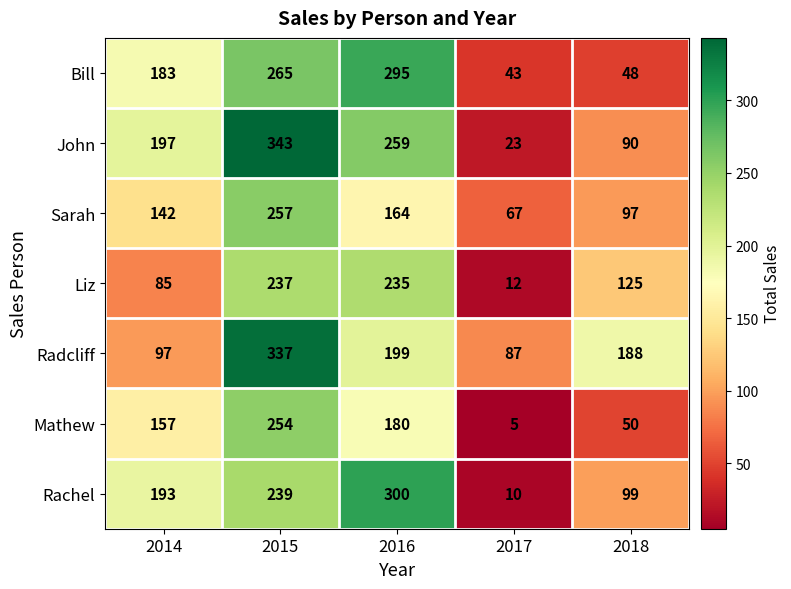

At which label does Radcliff reach its minimum?

2017